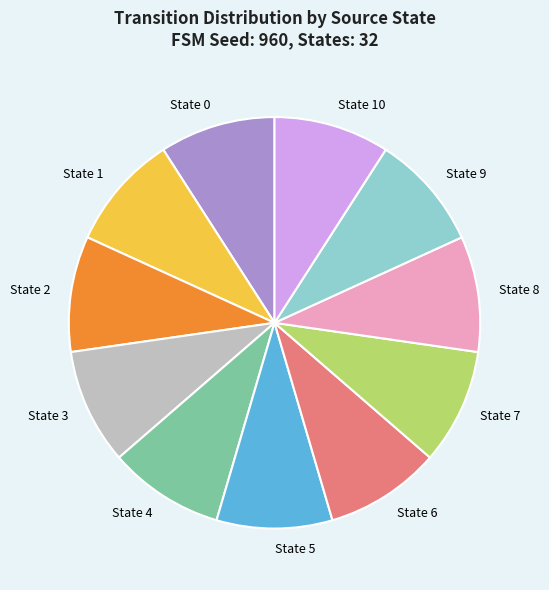

How many slices are in this pie chart?

11